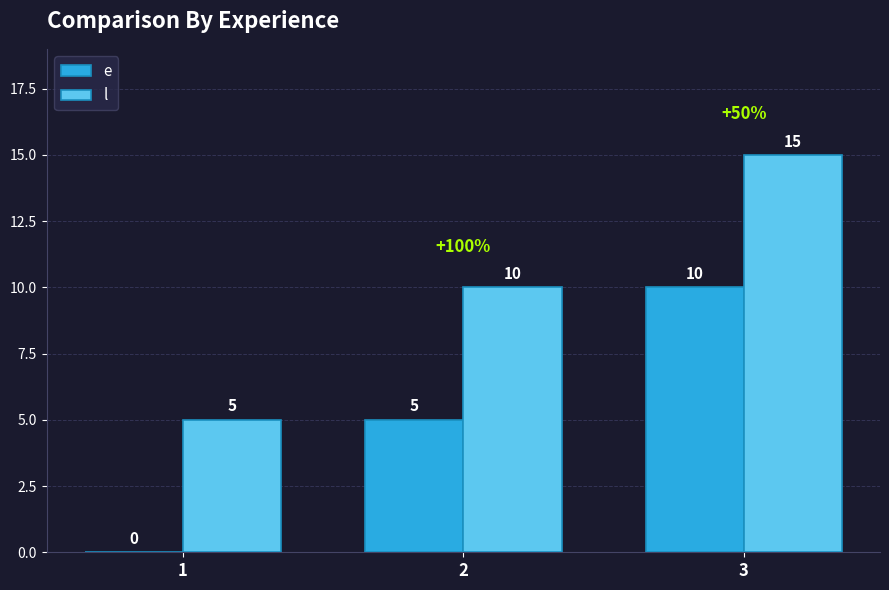

Does the chart contain stacked bars?

No